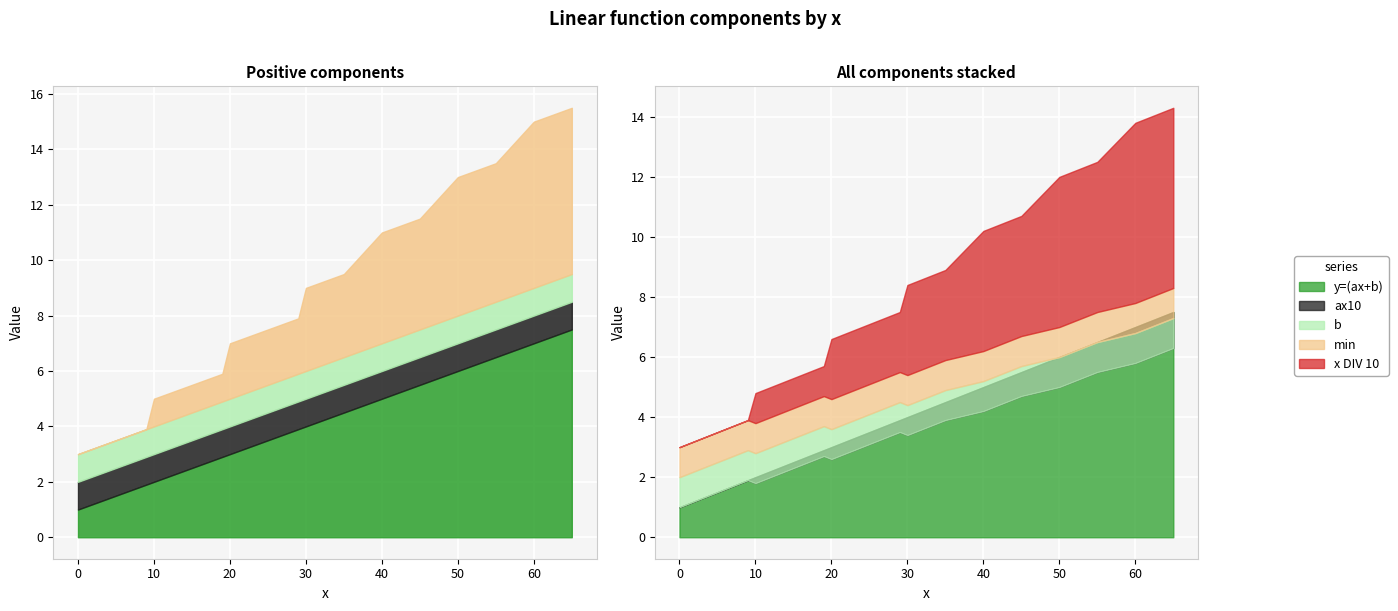

True or false: y=(ax+b) and min intersect in this chart.

False